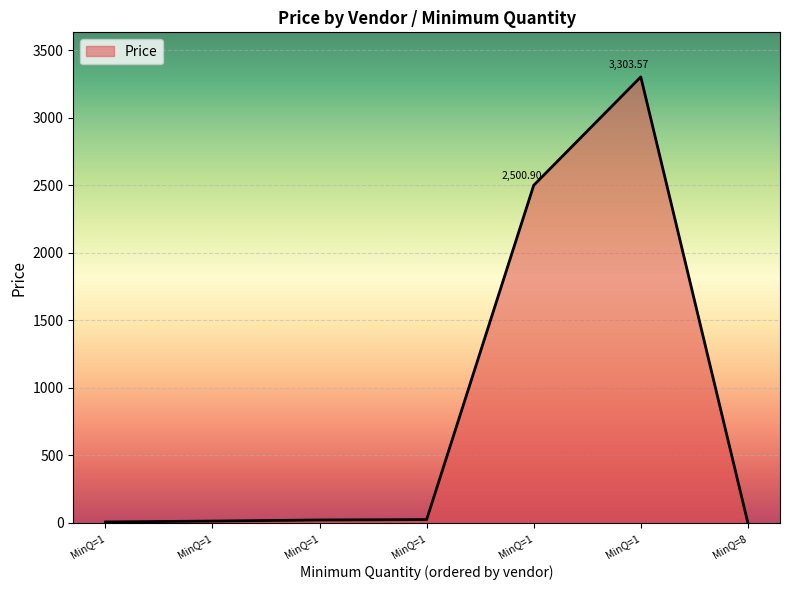

How many lines are shown in the chart?

1